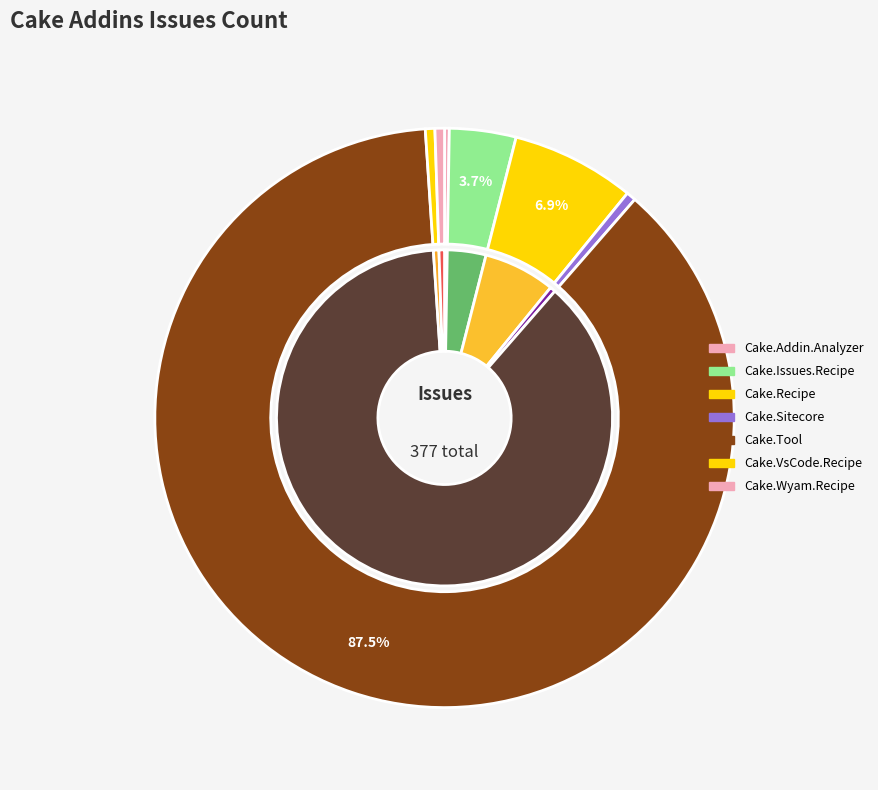

Approximately how many times larger is the value at Cake.Tool compared to Cake.Wyam.Recipe?

165.0